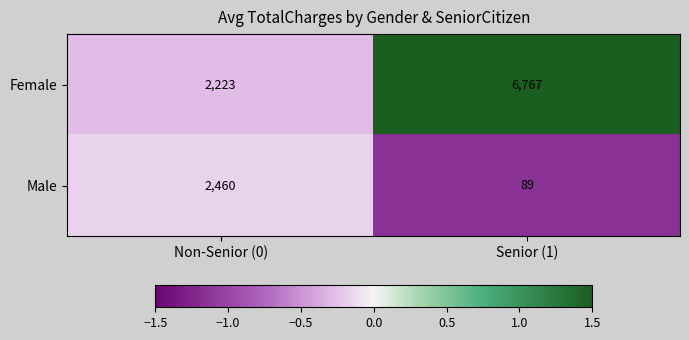

Which series has the largest range (max minus min)?

Female